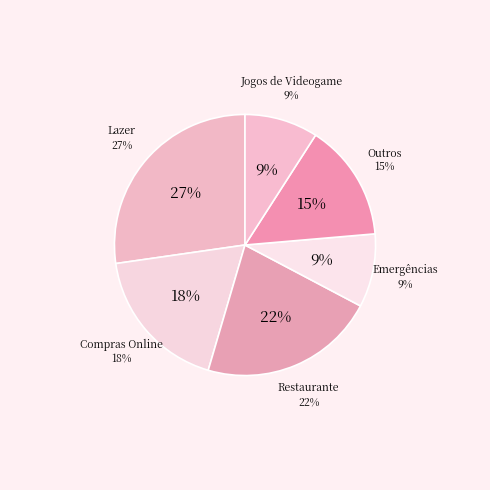

Does Outros represent more than half of the total?

No